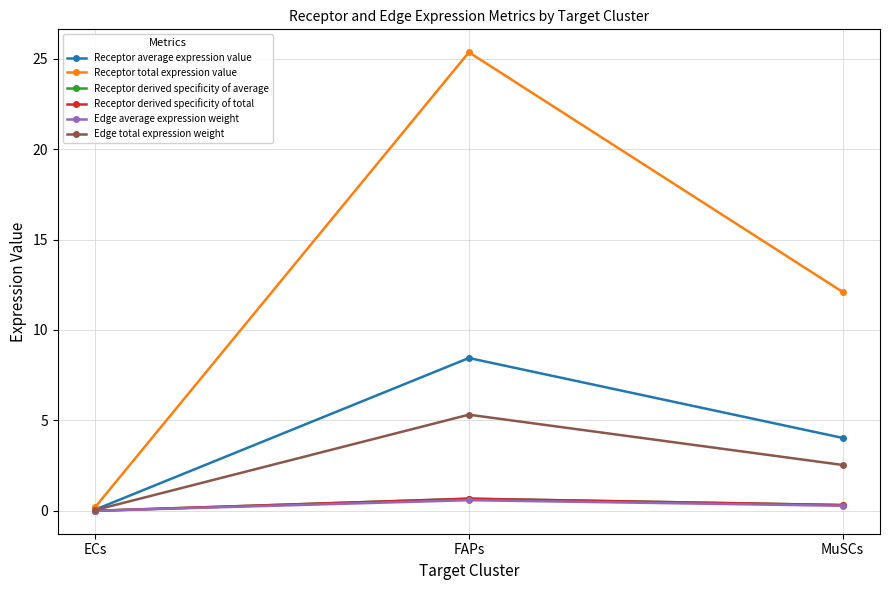

What is the sum of all Edge average expression weight values?

0.9